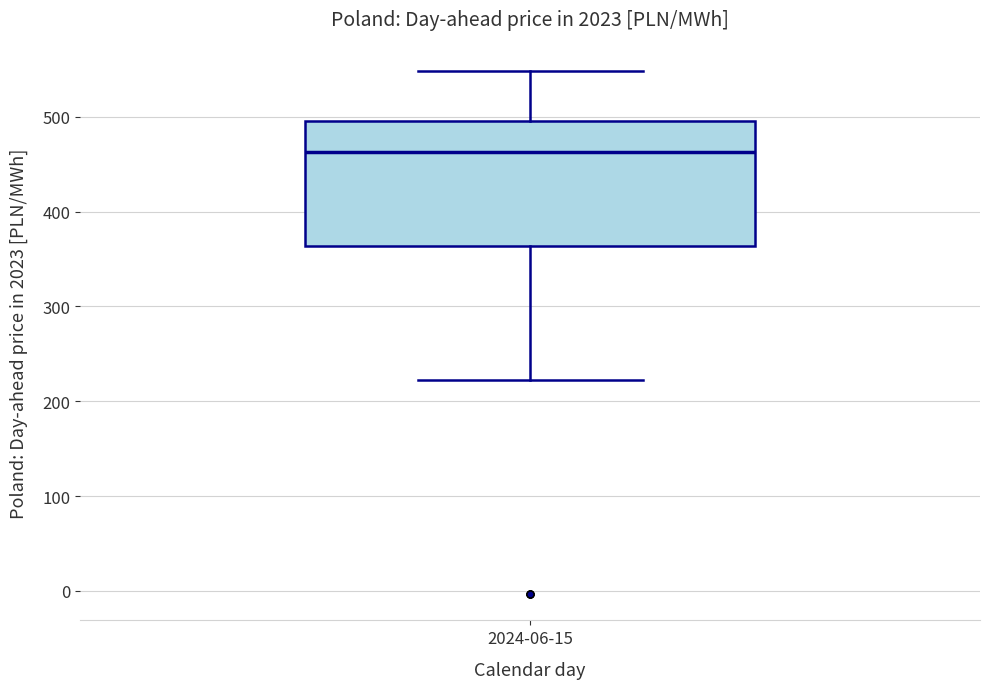

Transcribe this box plot: give where the median line is, the range the box spans, and where the two whiskers end, as read against the y-axis. The values are not printed on the chart, so give them approximately, as read against the axis.

median 460, box 360 to 500, whiskers 220 to 550